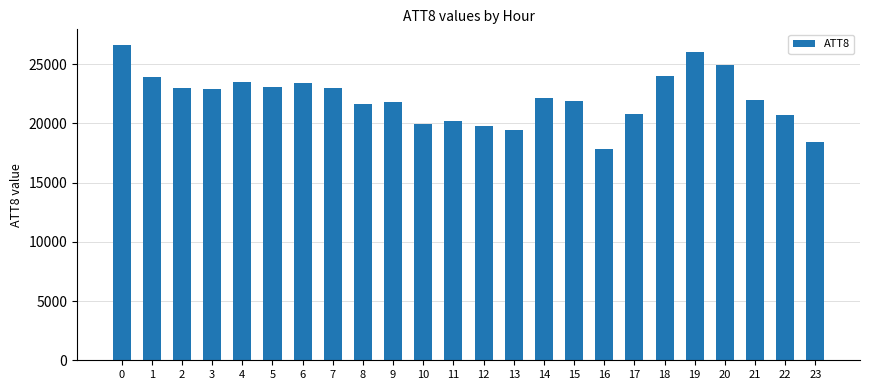

How many categories are shown in the chart?

24